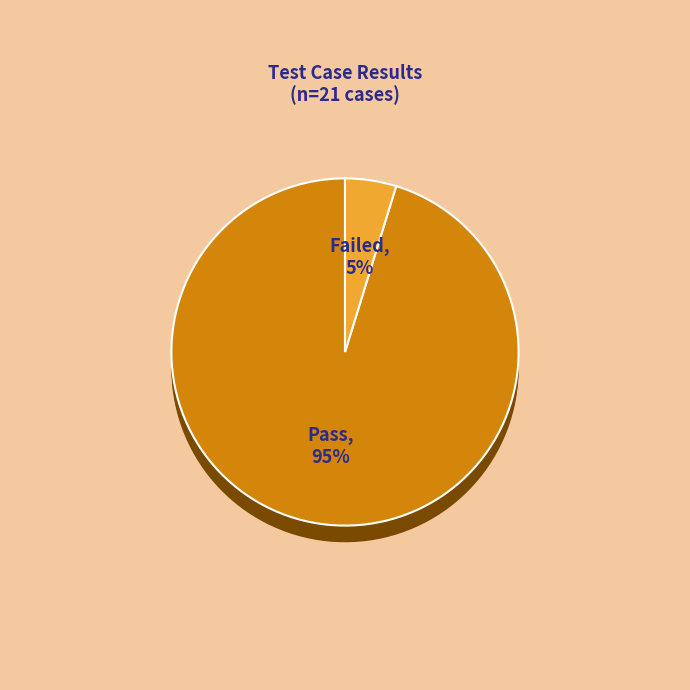

What is the majority slice?

Pass